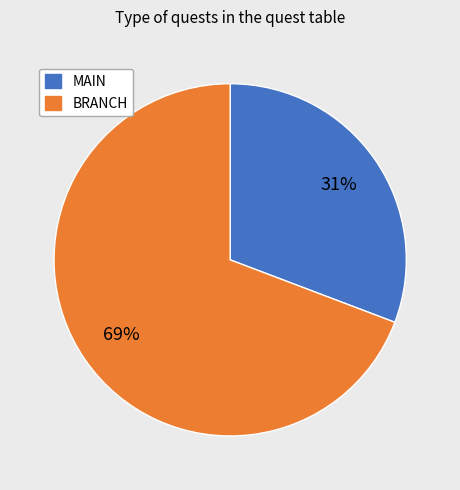

Is it true that MAIN is 24% of the pie?

False